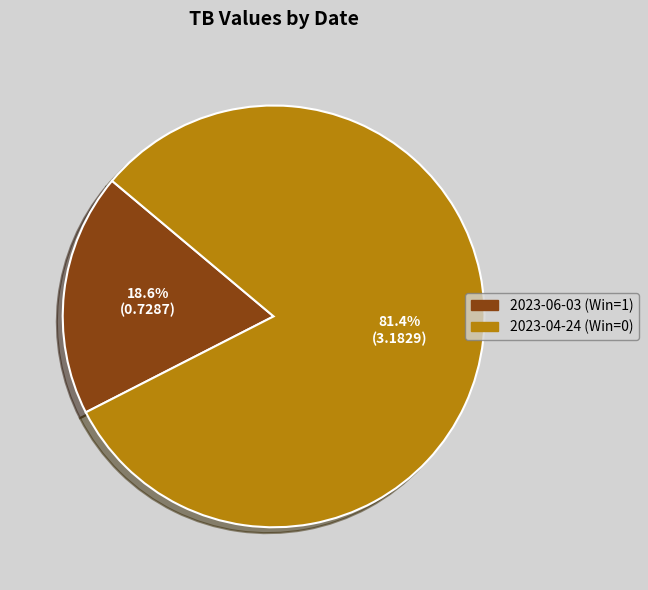

To the nearest percent, what portion does 2023-06-03 (Win=1) represent?

19%